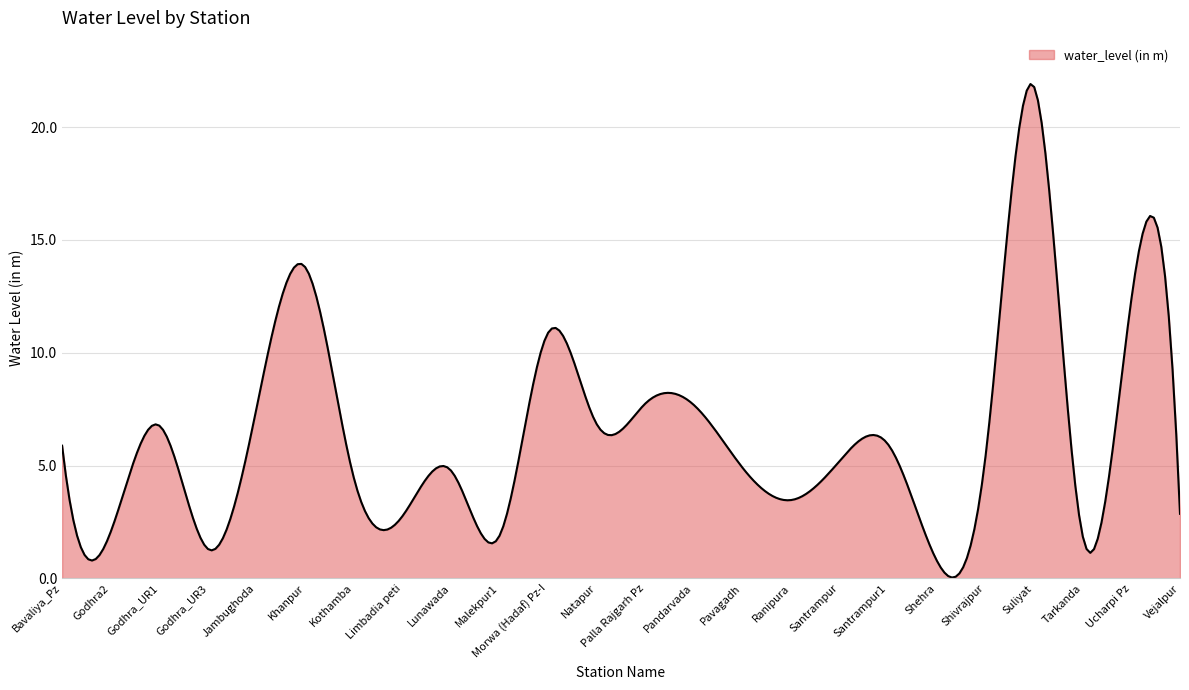

How many interior local peaks (higher than both neighbors) does the data have?

8